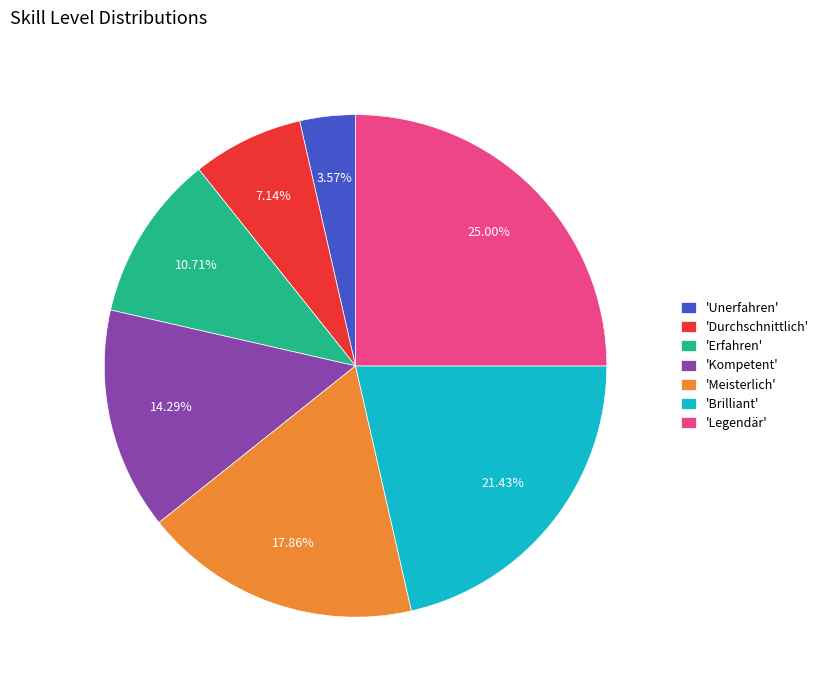

To the nearest percent, what is the difference between the largest and smallest slice percentages?

21%